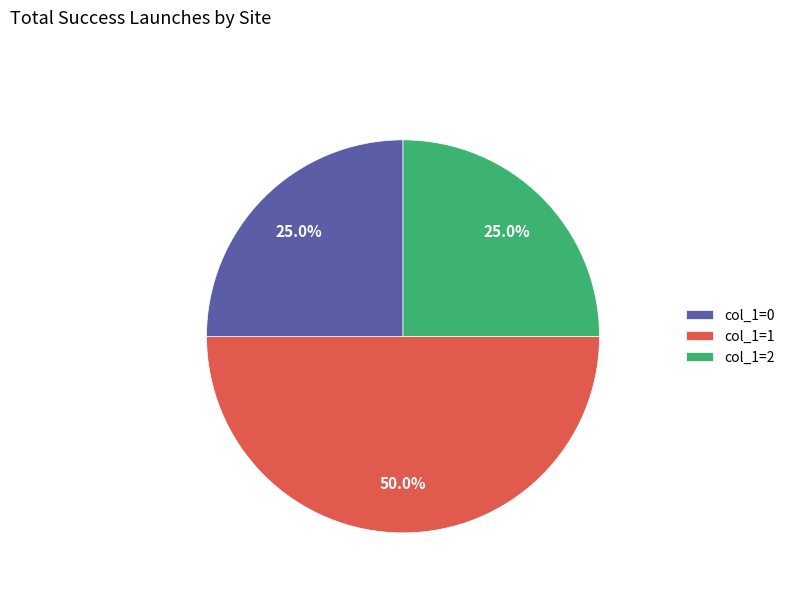

What is the largest slice in the pie chart?

col_1=1